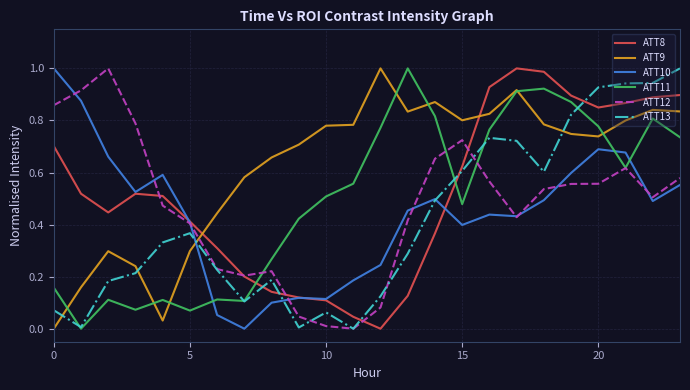

Which series has the largest total across all categories?

ATT9